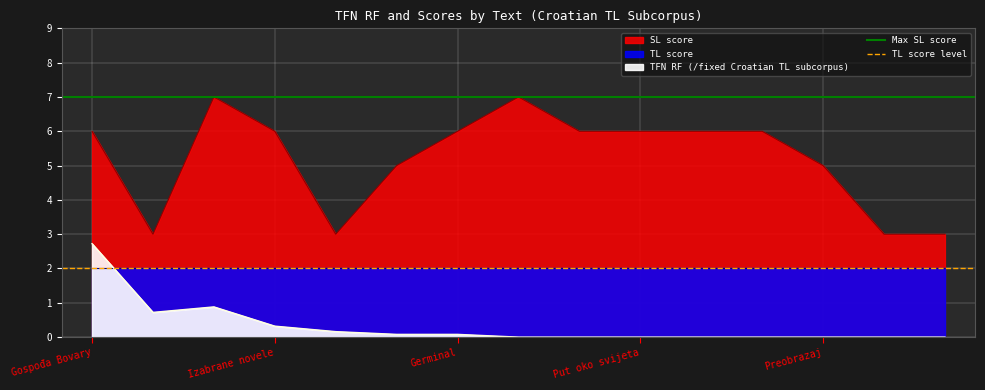

What is the difference between the highest and lowest values at Gospođa Bovary?

5